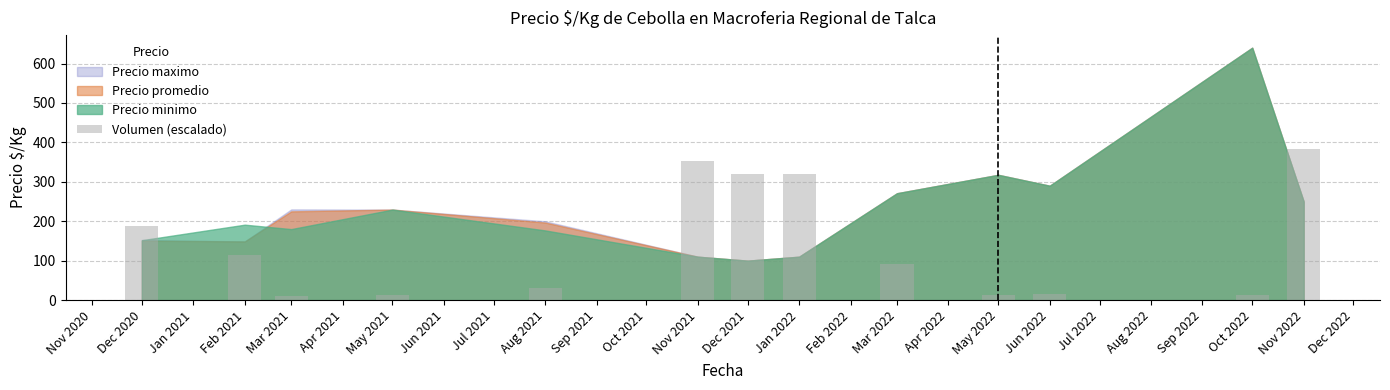

True or false: the data shows 140.4 at Mar 2022.

False